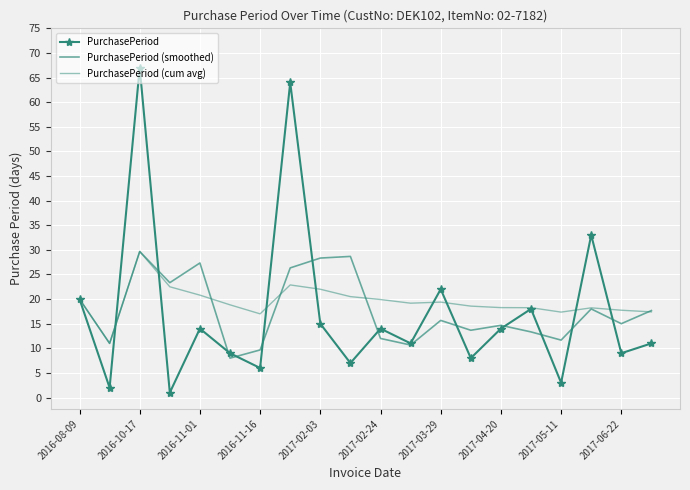

What are all the series names shown in the legend?

PurchasePeriod, PurchasePeriod (smoothed), PurchasePeriod (cum avg)